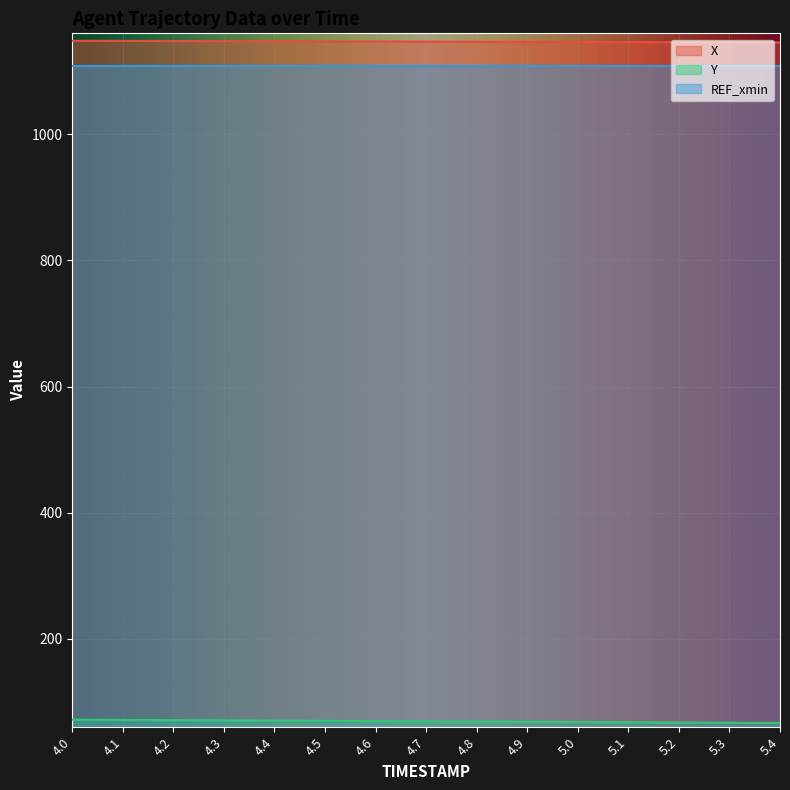

List the series in order of their peak value, lowest first.

Y, REF_xmin, X